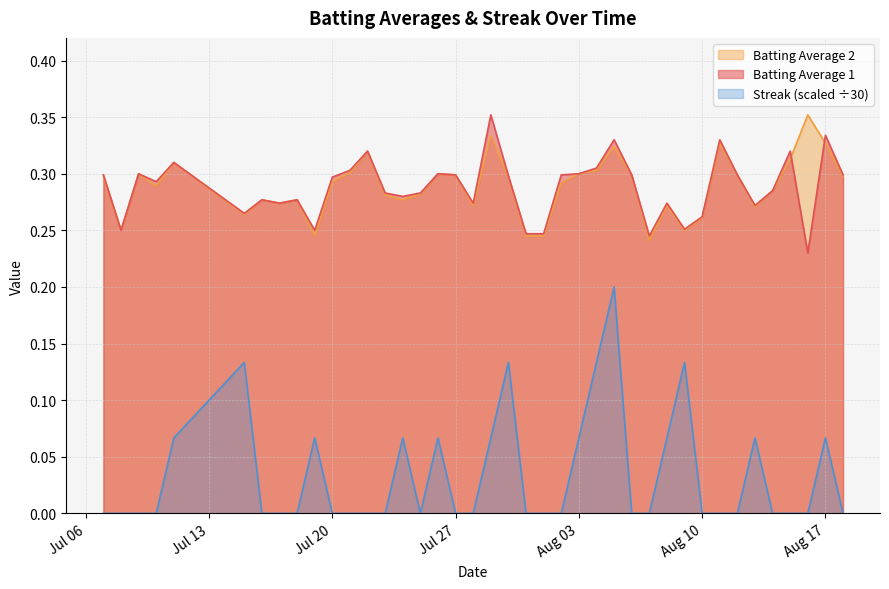

True or false: Batting Average 2 and Streak (scaled ÷30) intersect in this chart.

False